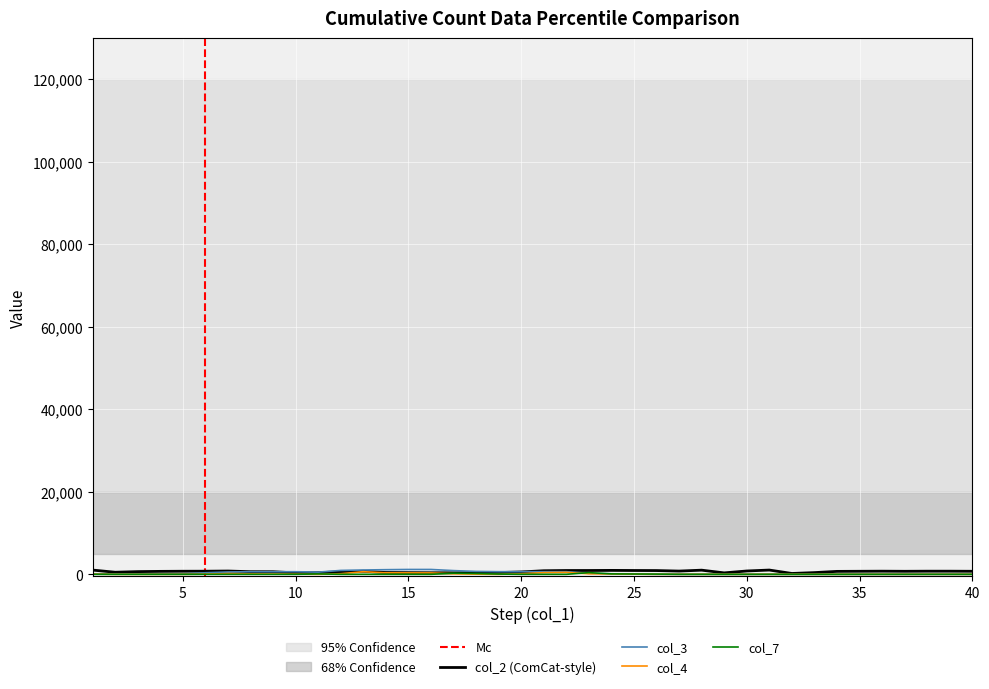

At which category is the sum across all series the highest?

13